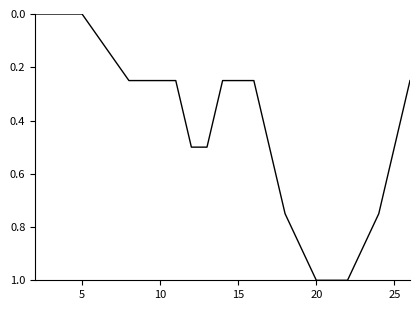

Is this an area chart (filled region under the line)?

No